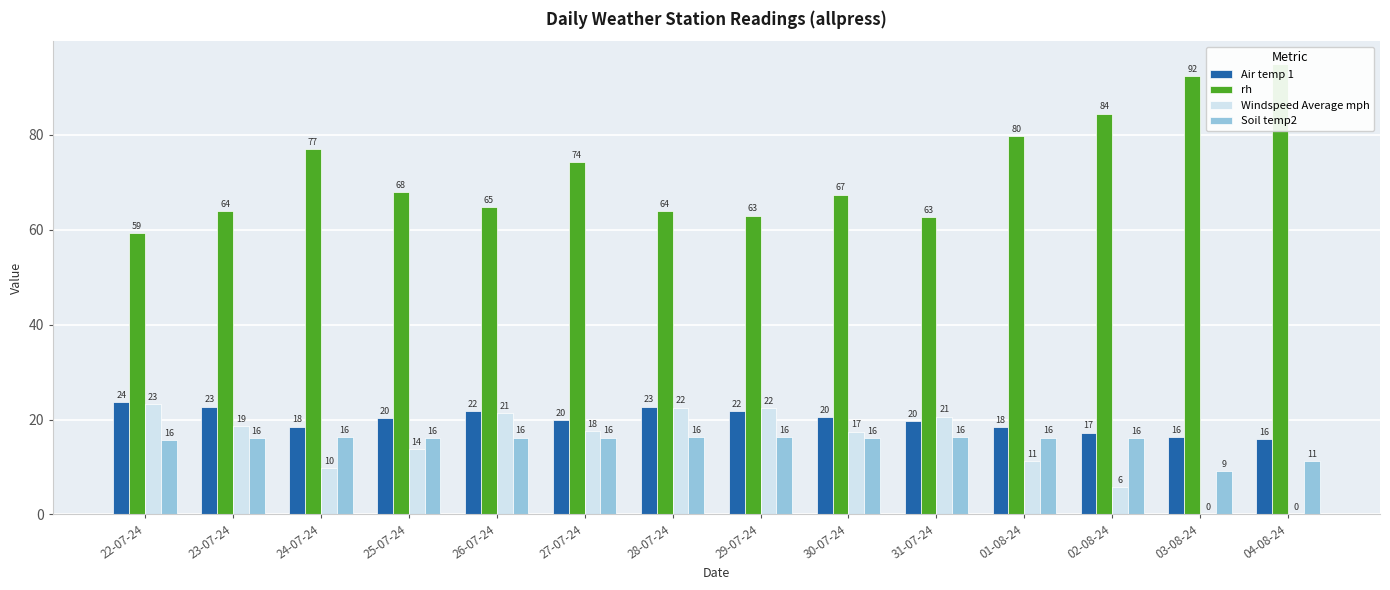

Read the Windspeed Average mph value at 28-07-24.

22.5